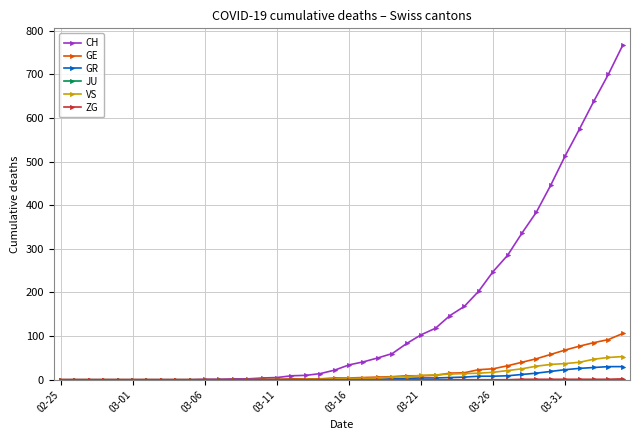

What is the difference between the maximum and minimum values in the VS series?

53